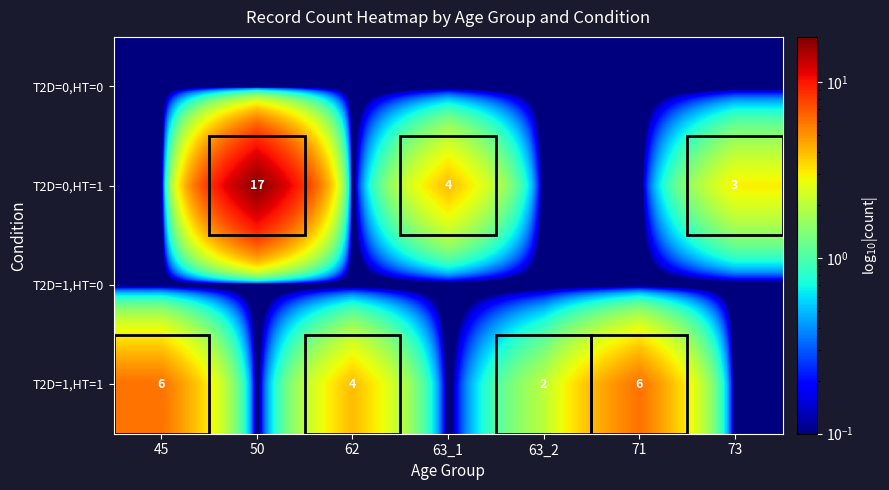

At how many categories does at least one series exceed 1?

7